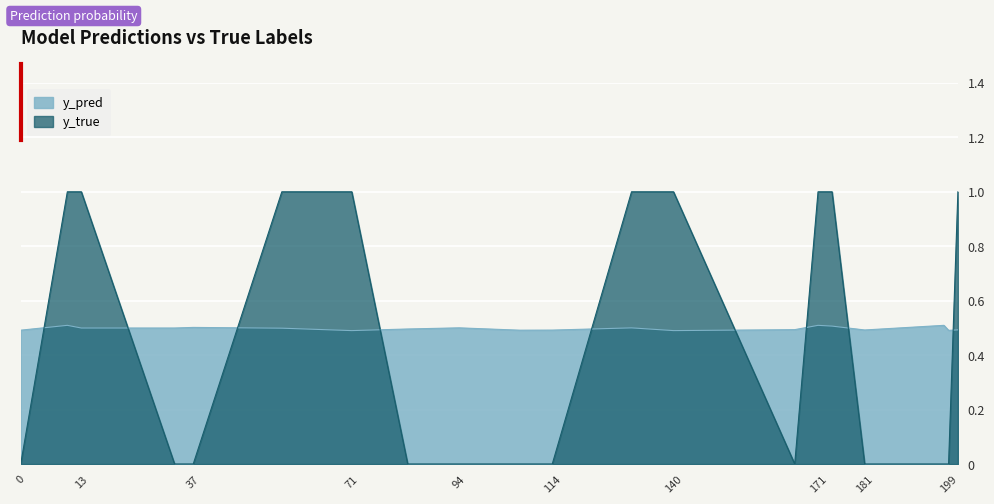

Which series has the largest total across all categories?

y_pred